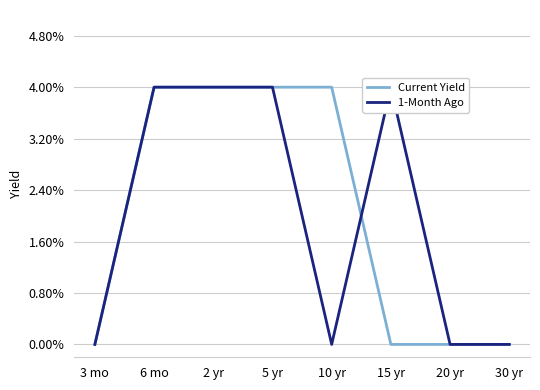

What position from the right is 2 yr?

6